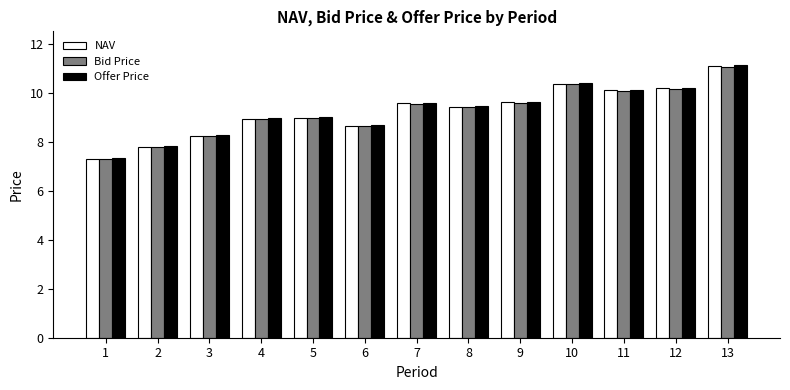

How many data points does each series have?

13